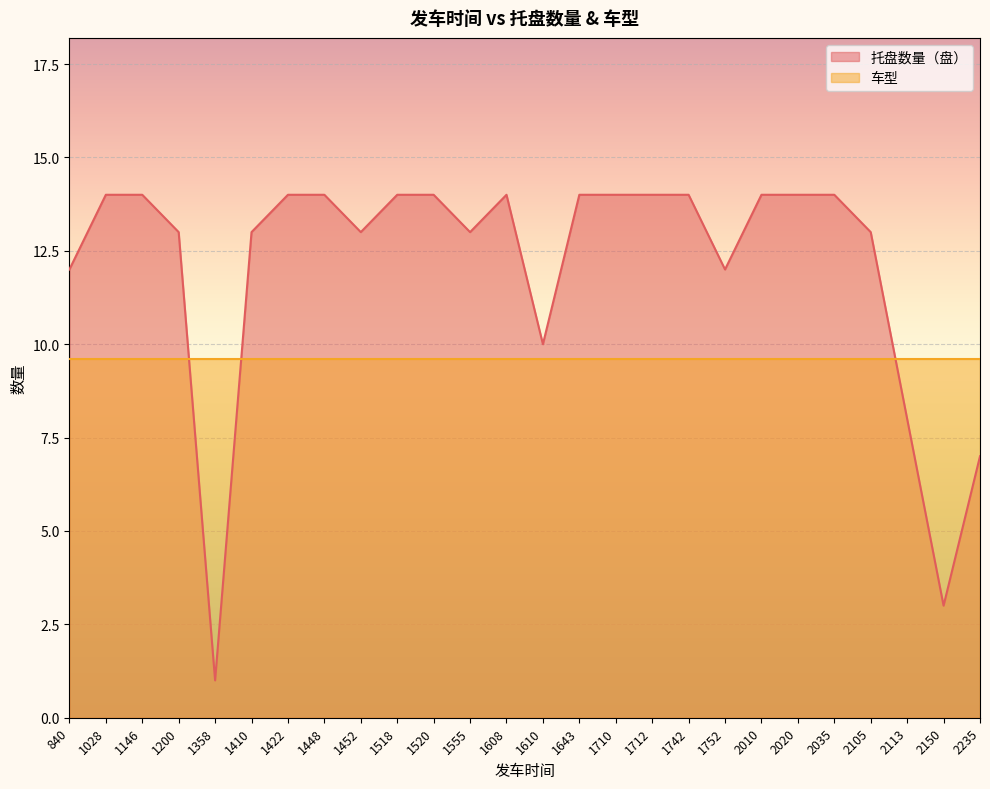

How many values are below 14?

12